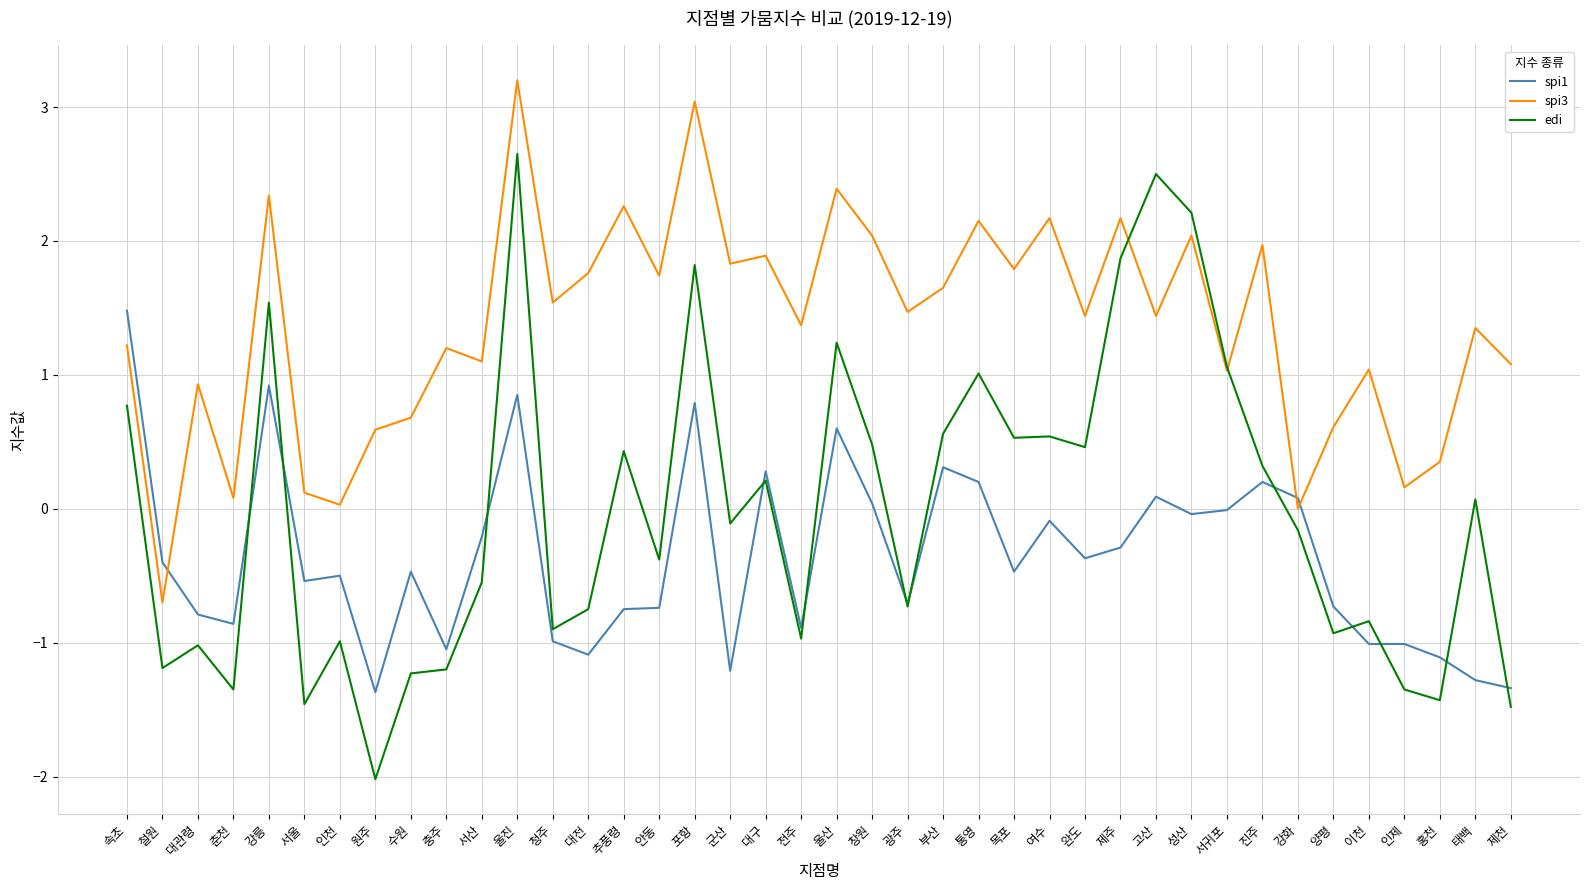

What position from the right is 성산?

10